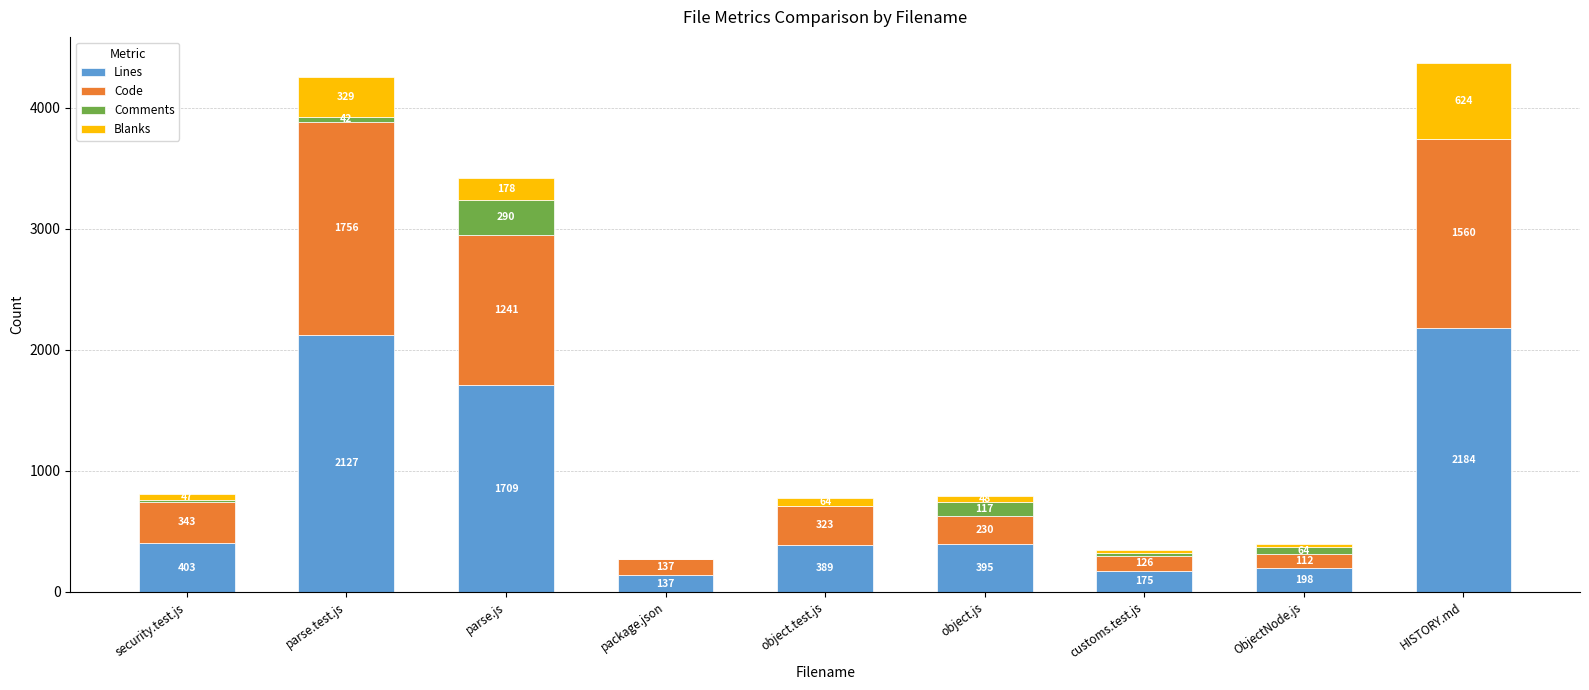

The Lines series shows 175 at customs.test.js. True or false?

True